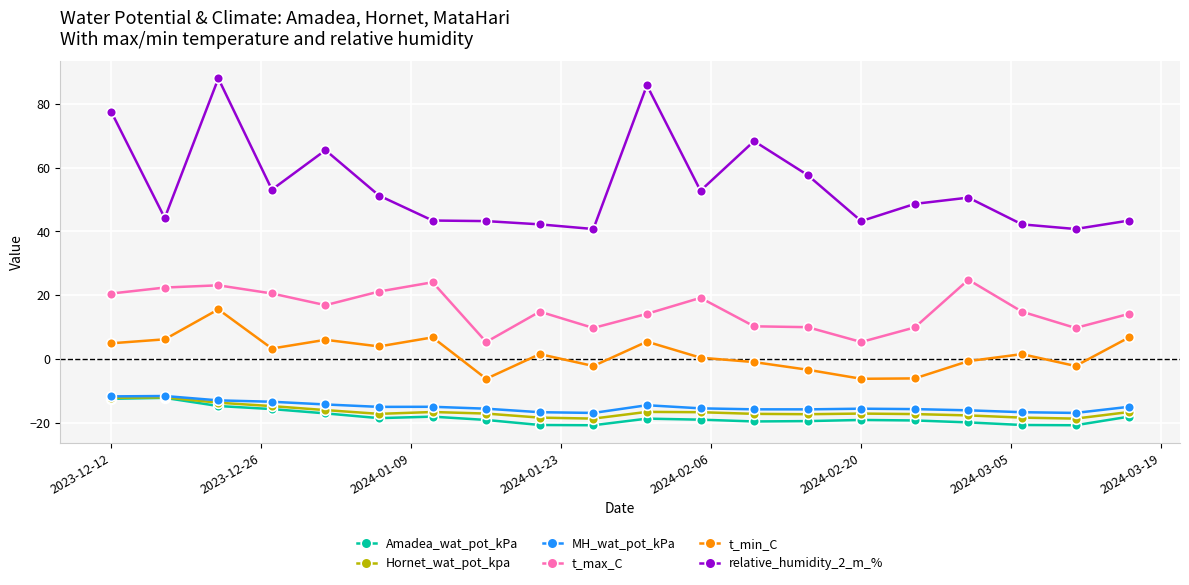

True or false: Hornet_wat_pot_kpa has more than 0 points higher than both neighbors.

True